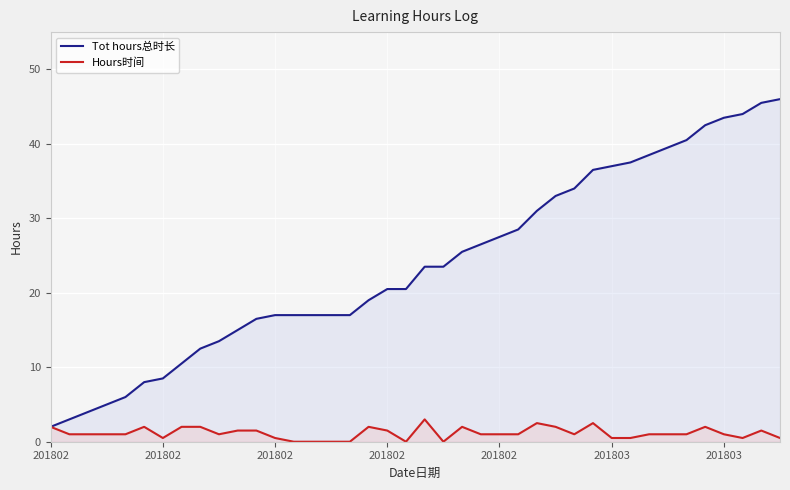

At how many categories does at least one series exceed 8?

34